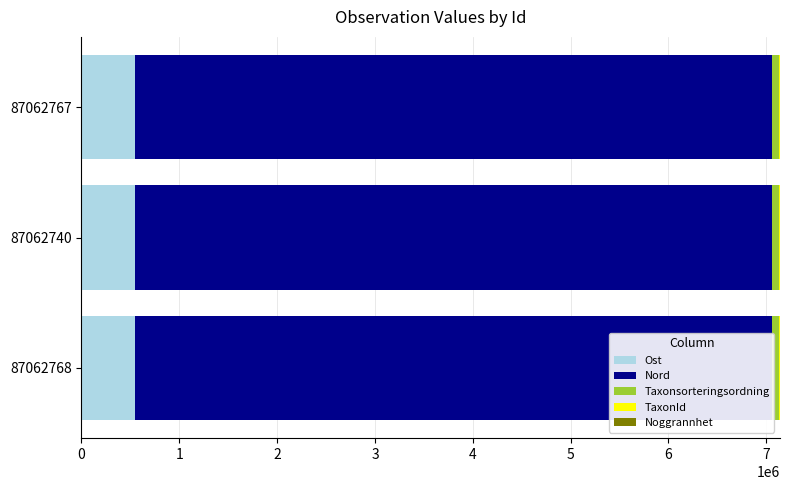

What is the sum of all Ost values?

1638663.3